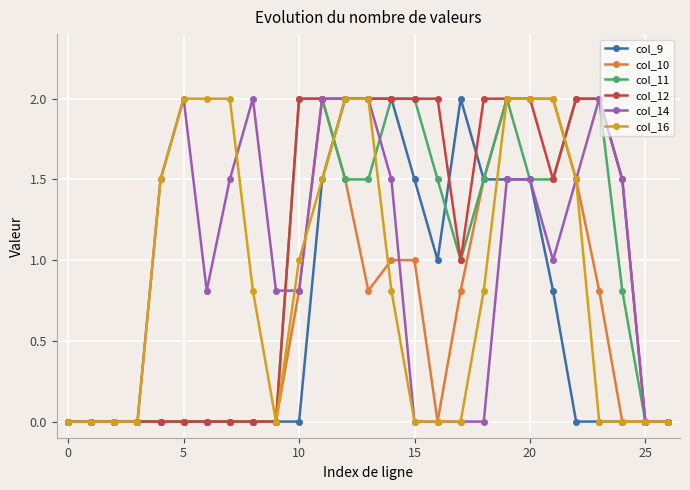

What is the value of the col_9 point at the 12th from the left?

1.5